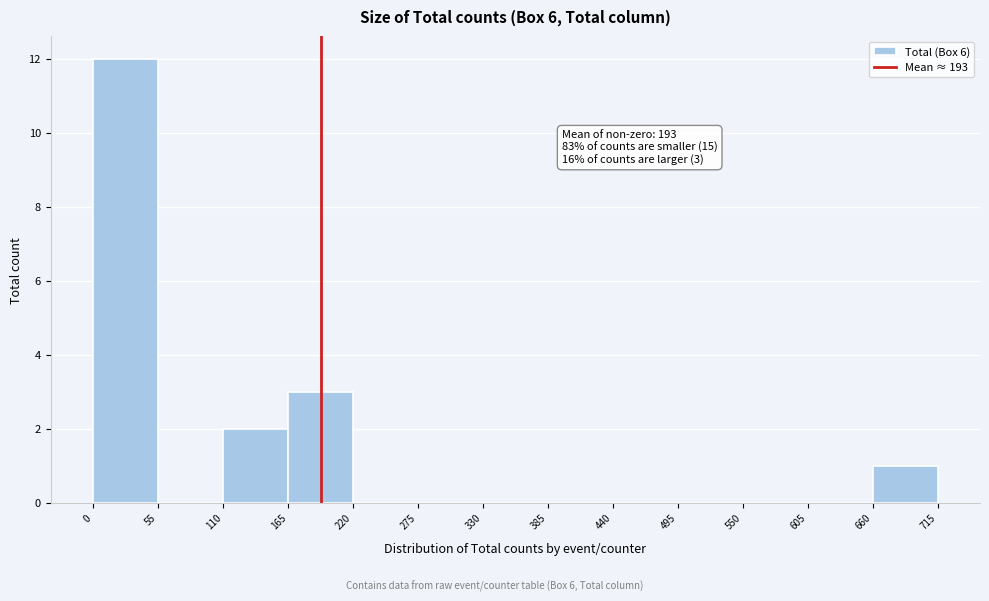

Which range on the x-axis has the tallest bar?

0 to 55